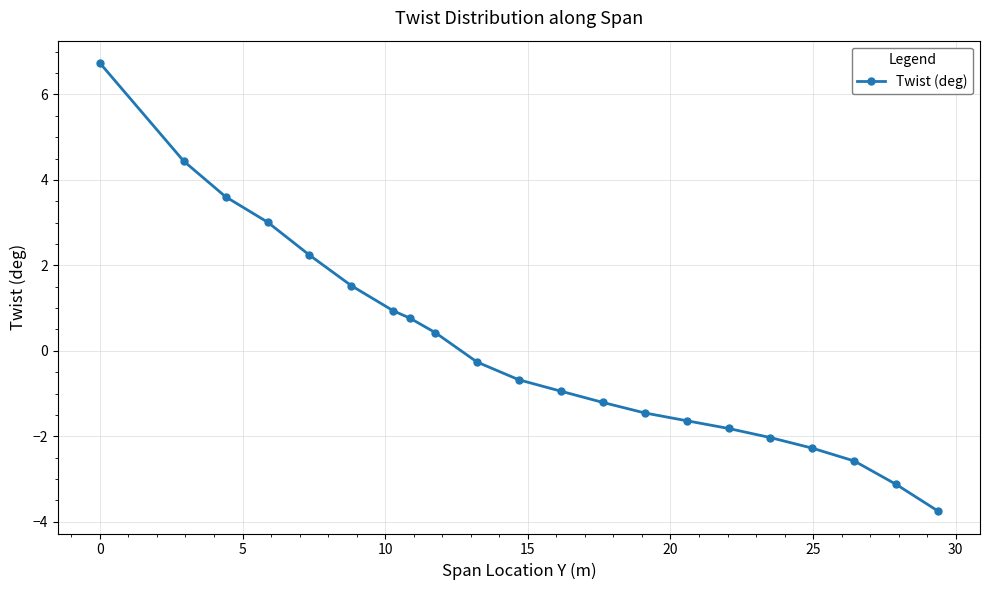

What is the maximum value shown in the chart?

6.7